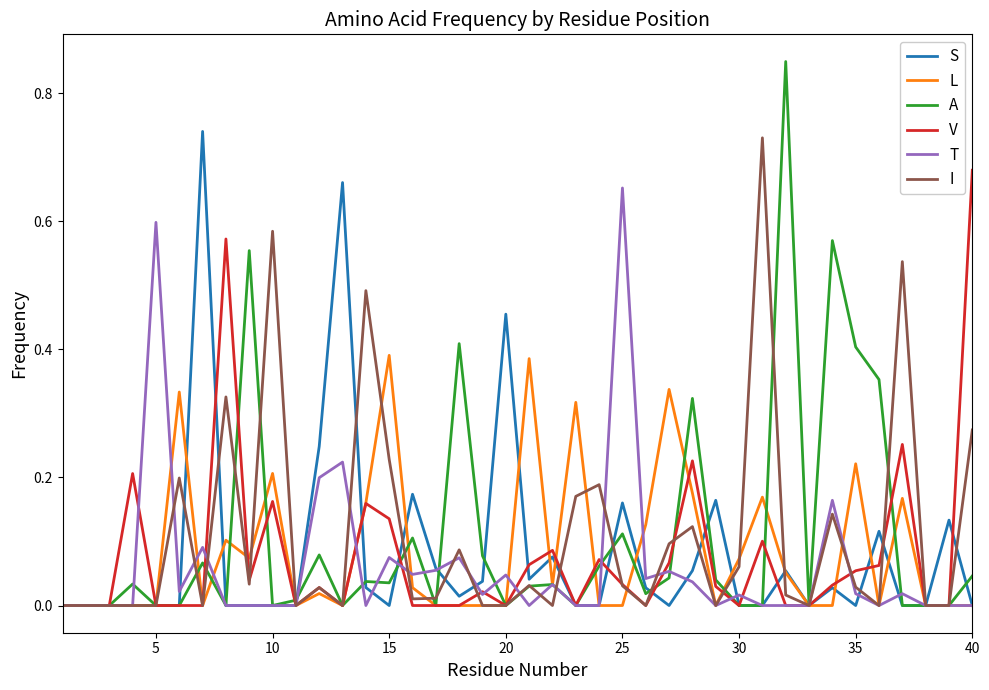

Which series has the widest spread of values?

A